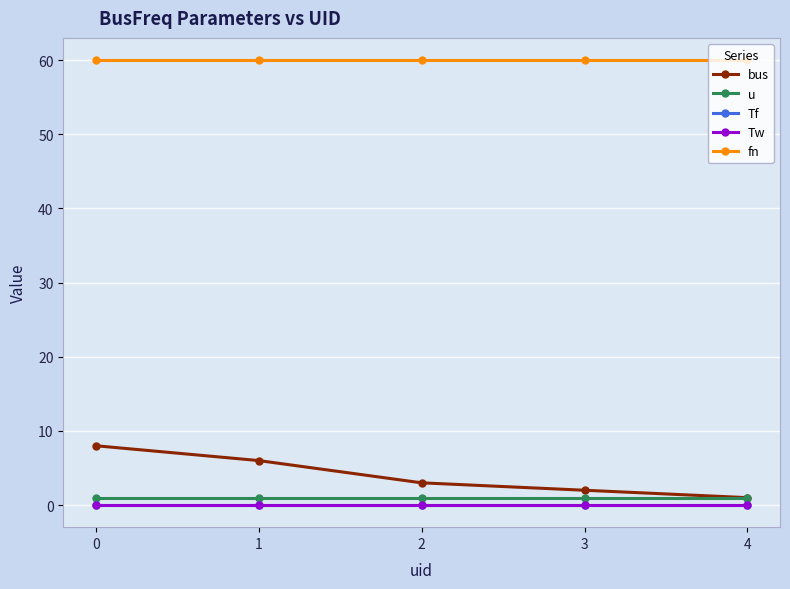

At which label is bus closest to 4?

2